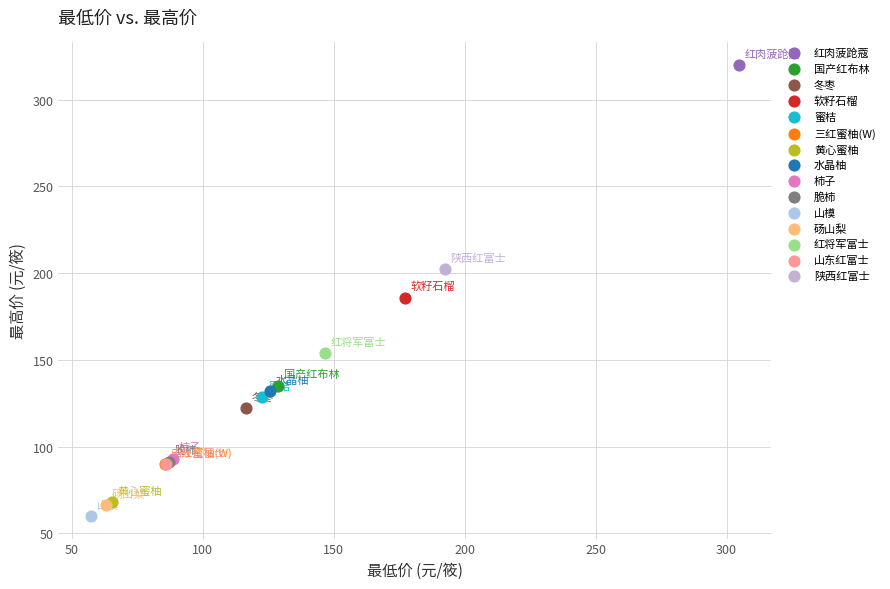

Which series contains the lowest Y value?

山橂